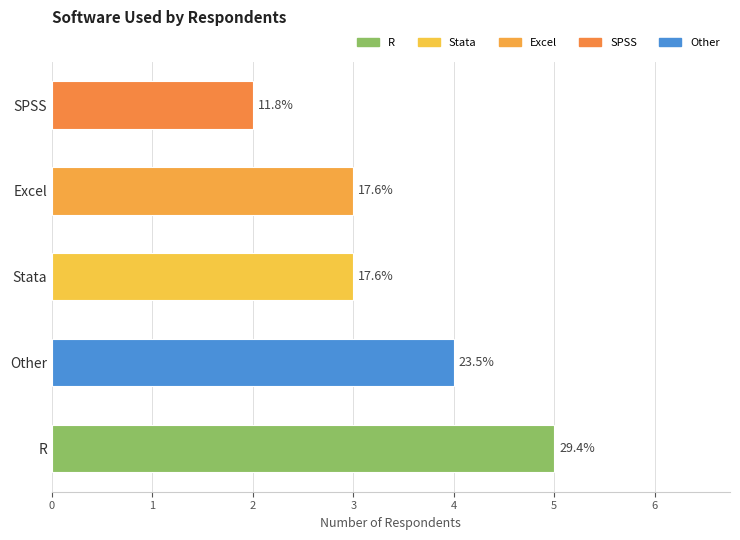

How many bars are there in total?

5